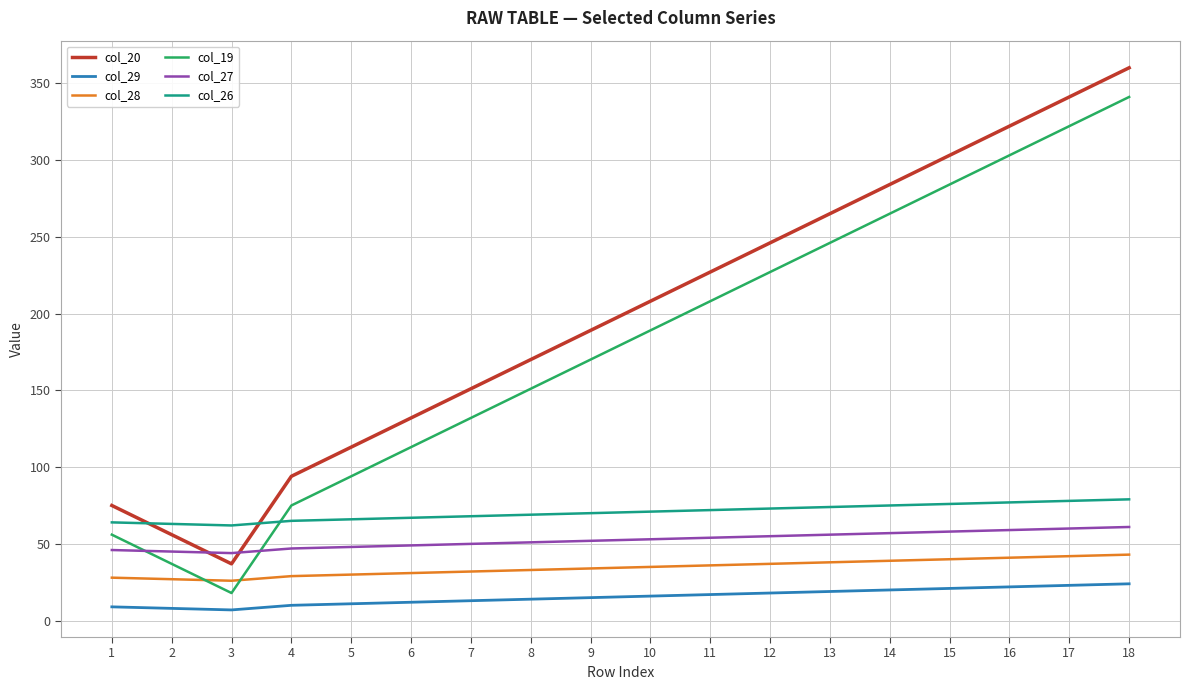

Is it true that col_20 equals 127 at 9?

False